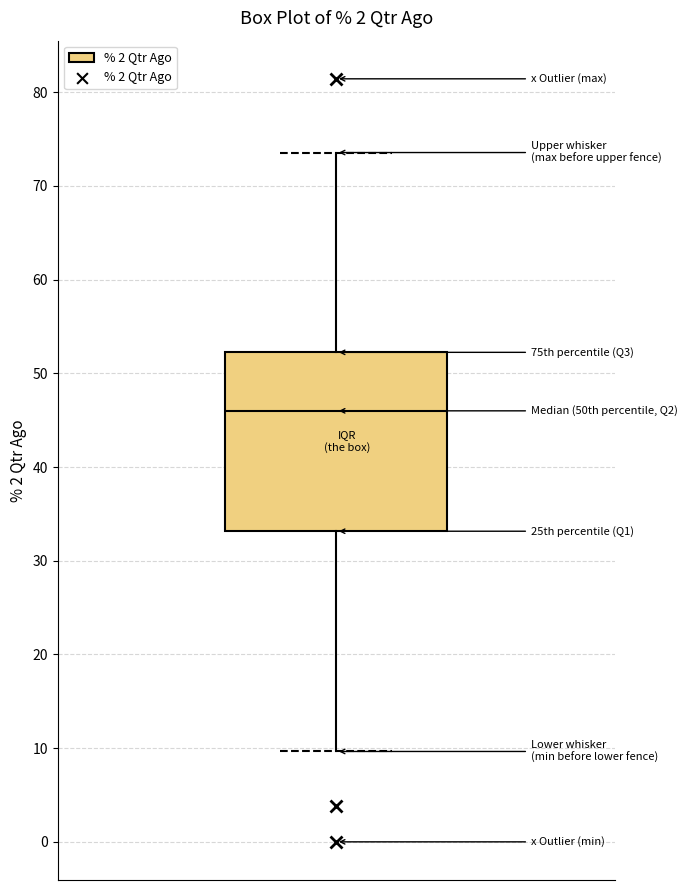

Transcribe this box plot: give where the median line is, the range the box spans, and where the two whiskers end, as read against the y-axis. The values are not printed on the chart, so give them approximately, as read against the axis.

median 46, box 33 to 52, whiskers 10 to 74